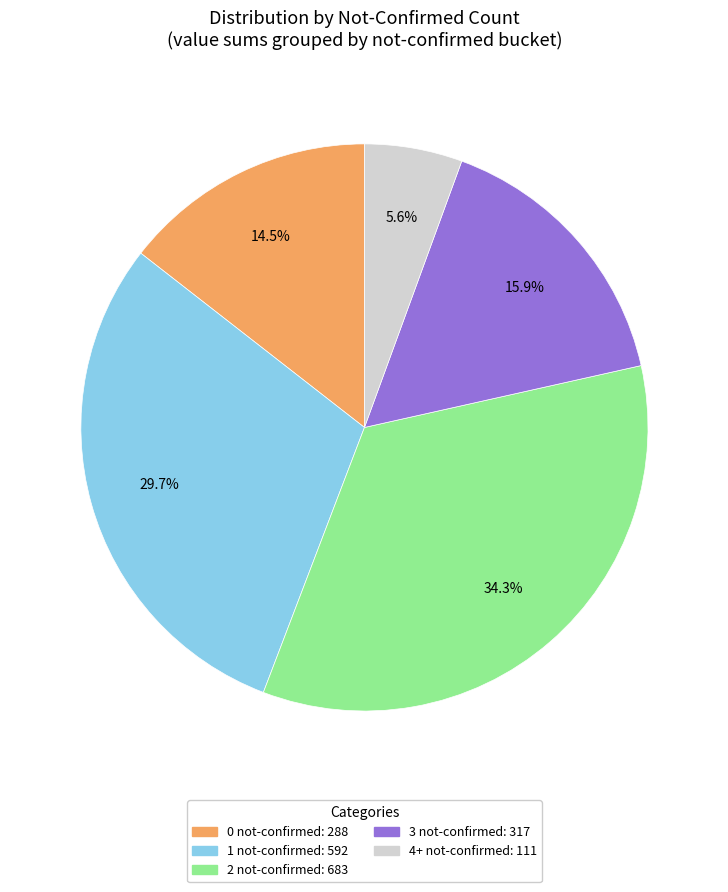

Rank the categories by value from highest to lowest.

2 not-confirmed, 1 not-confirmed, 3 not-confirmed, 0 not-confirmed, 4+ not-confirmed